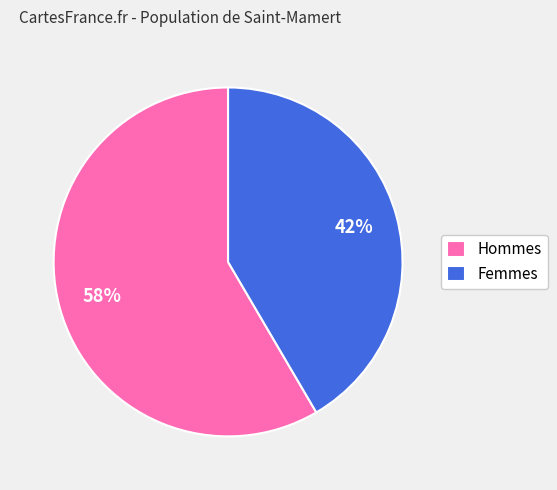

Approximately how many times larger is the value at Femmes compared to Hommes?

0.7